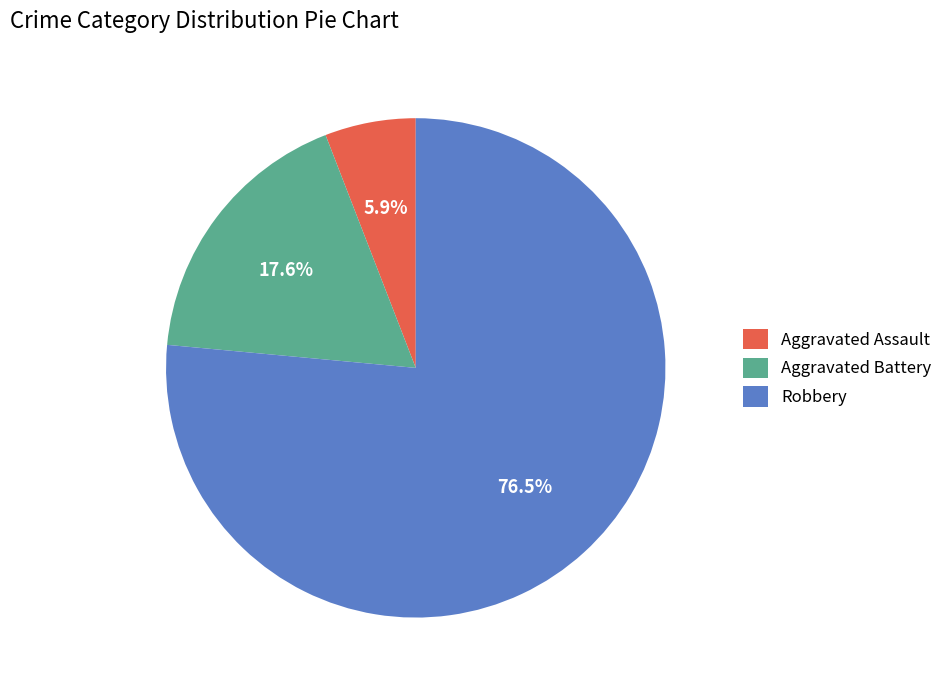

Between Robbery and Aggravated Battery, which is larger?

Robbery